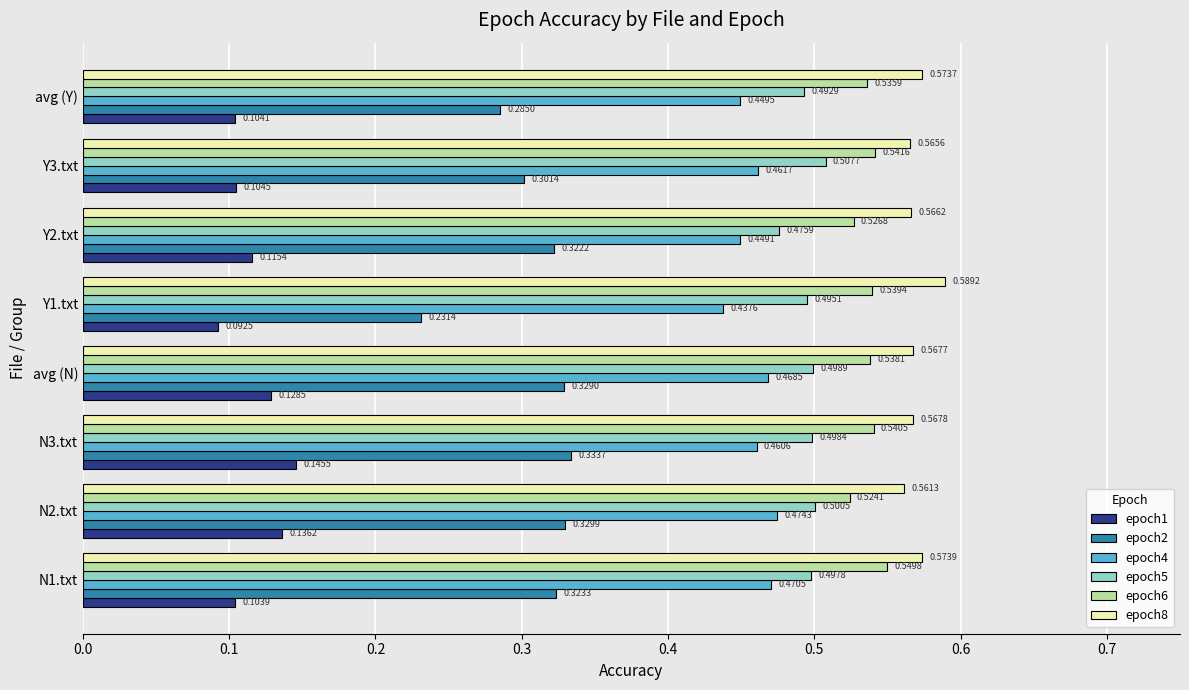

List the labels in order of epoch6 value, smallest first.

N2.txt, Y2.txt, avg (Y), avg (N), Y1.txt, N3.txt, Y3.txt, N1.txt